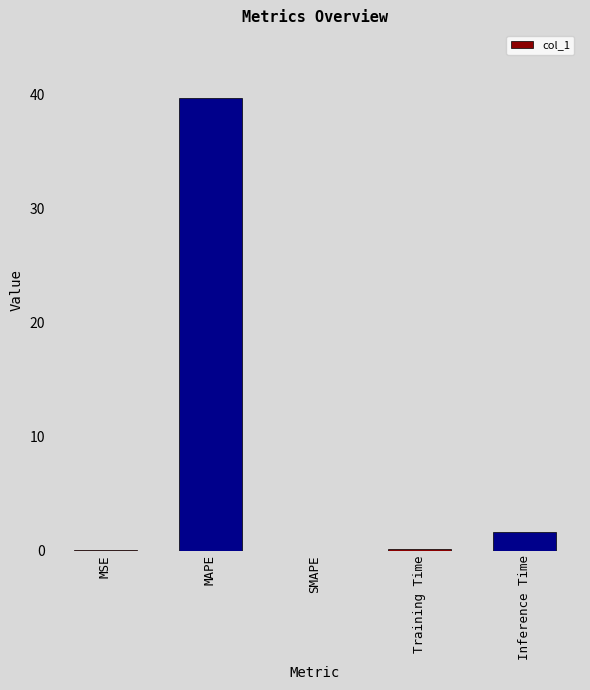

What is the sum of the values at MAPE and SMAPE?

39.7